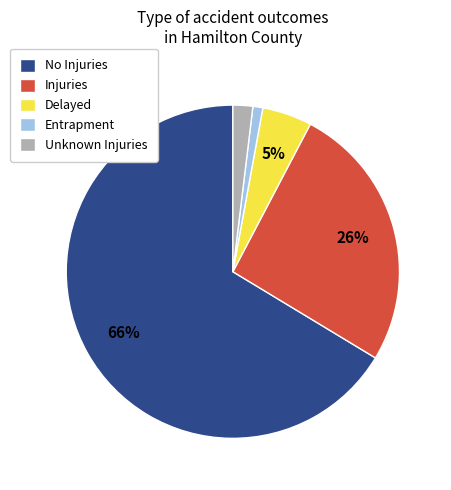

Rank the categories by value from lowest to highest.

Entrapment, Unknown Injuries, Delayed, Injuries, No Injuries